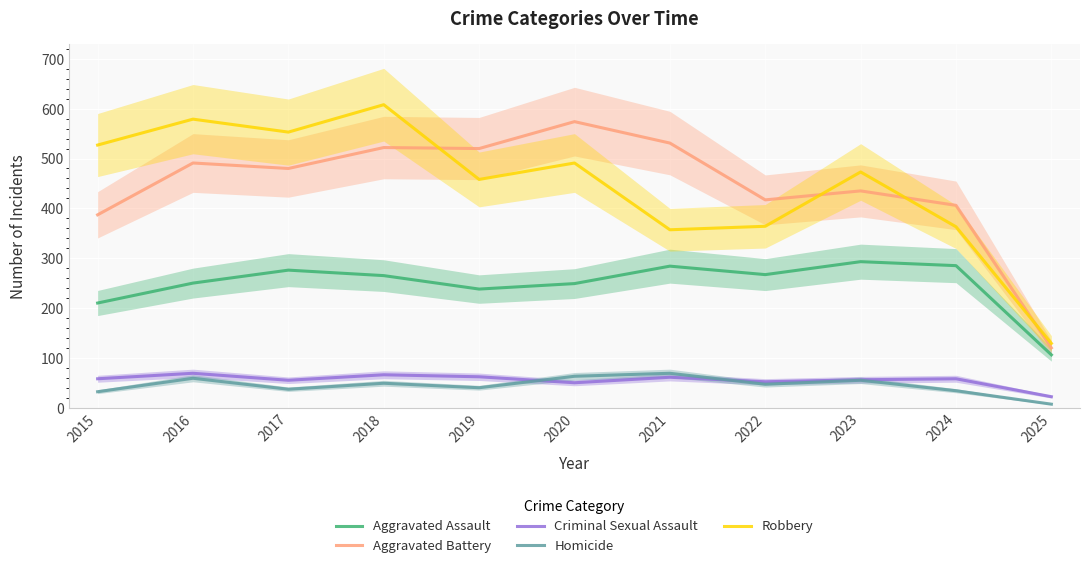

At which category does the chart reach its peak across all series?

2018